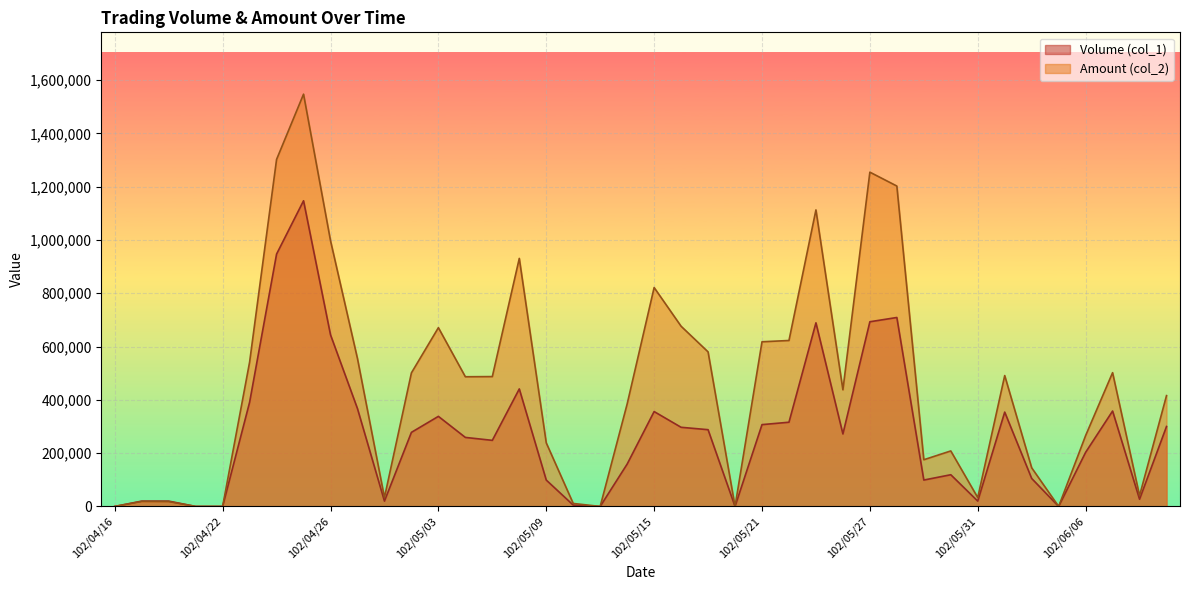

How many series are shown in this chart?

2